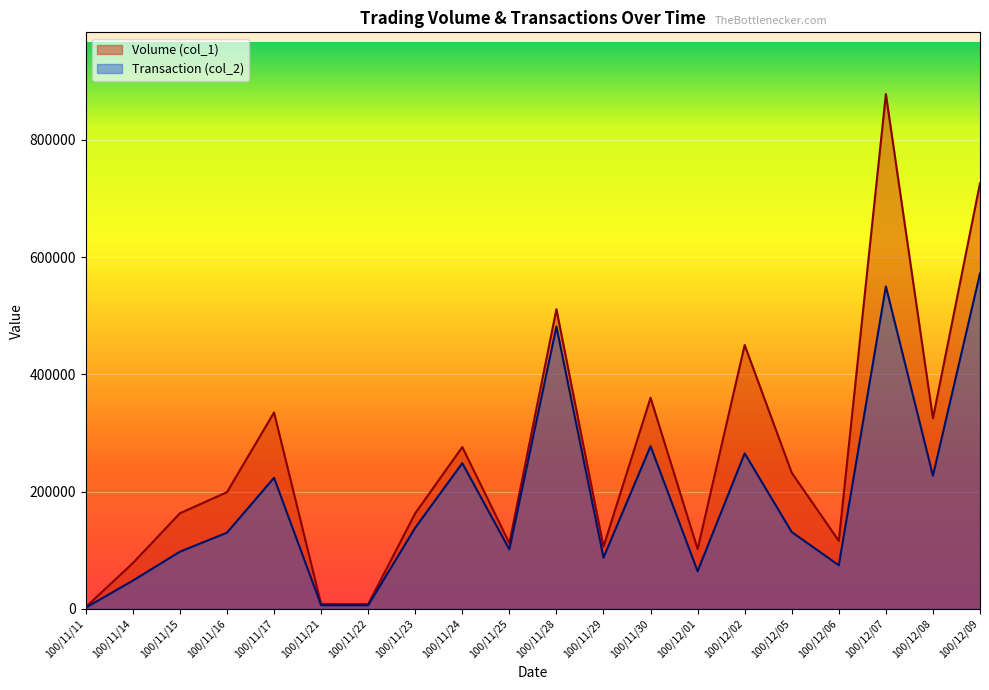

What is the total value across all series at 100/12/06?

190350